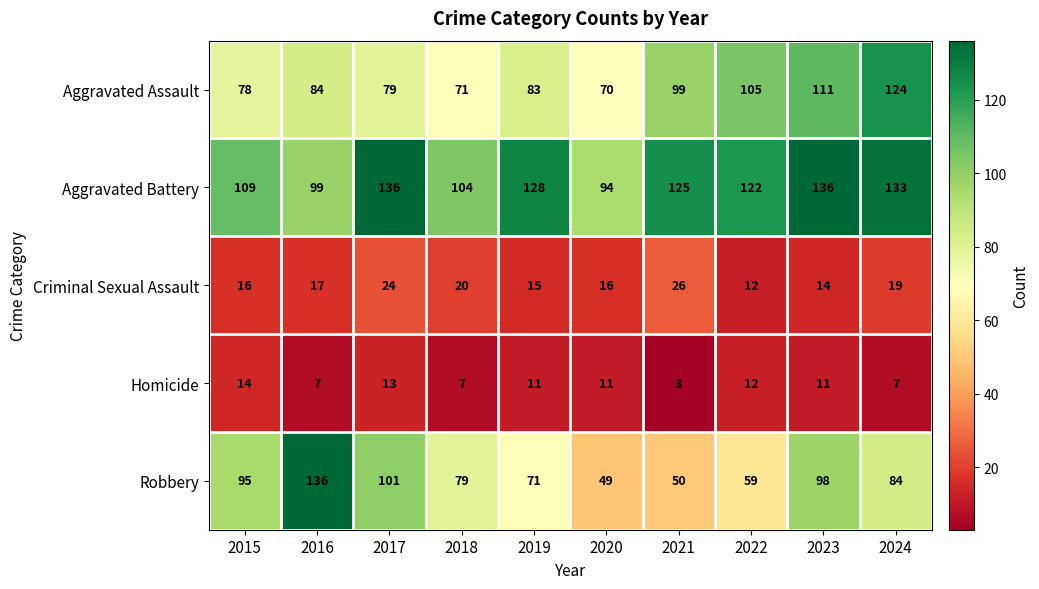

Rank the series at 2019 from lowest to highest value.

Homicide, Criminal Sexual Assault, Robbery, Aggravated Assault, Aggravated Battery